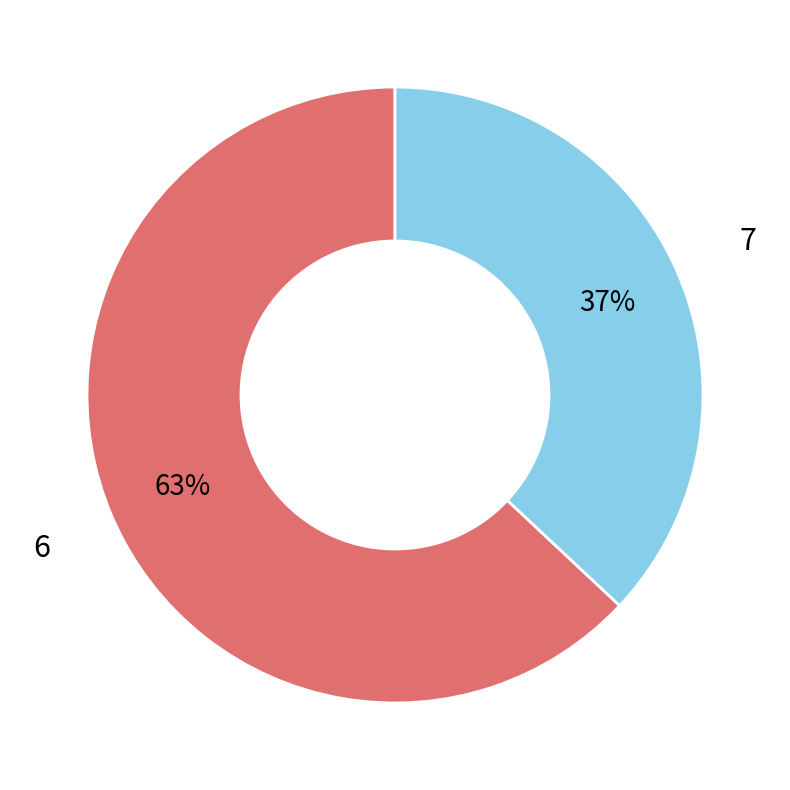

To the nearest percent, what is the average slice percentage?

50%